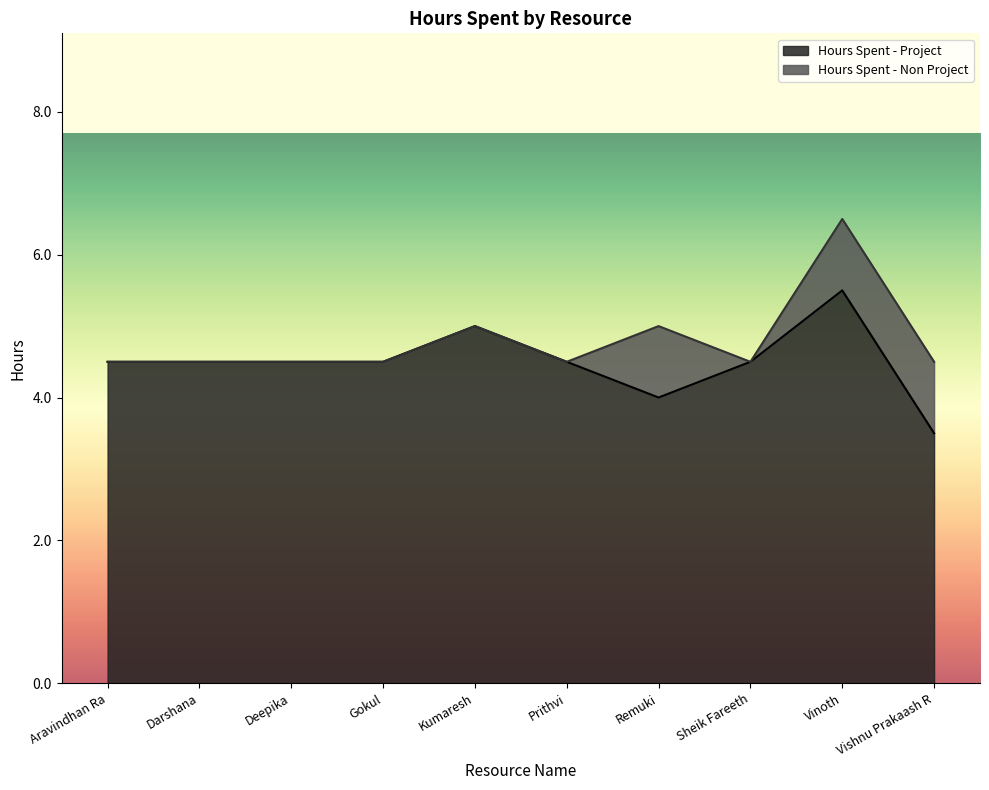

Where does the data first go above 4?

Aravindhan Ra